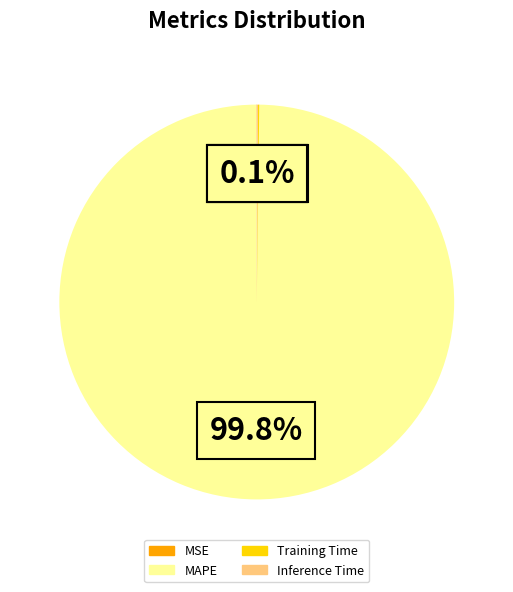

Is there a majority slice in this chart?

Yes